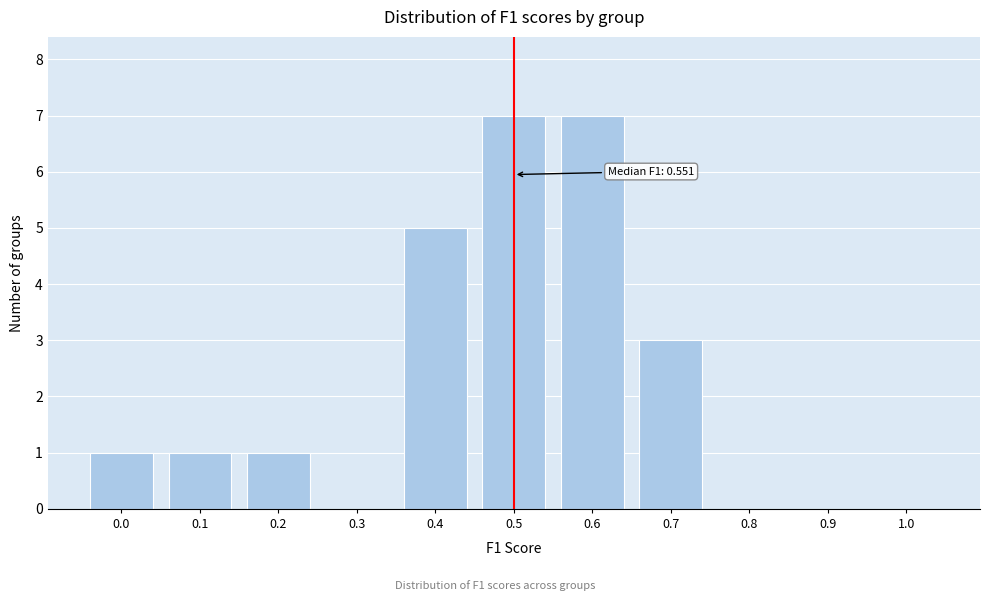

Reading left to right, transcribe all the data shown in this chart.

0.0=1	0.1=1	0.2=1	0.3=0	0.4=5	0.5=7	0.6=7	0.7=3	0.8=0	0.9=0	1.0=0